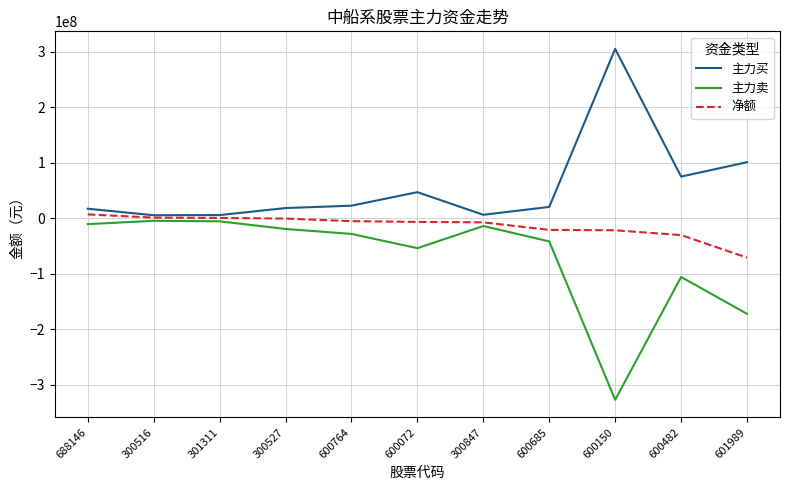

Between 301311 and 600150, which series saw the biggest shift?

主力卖